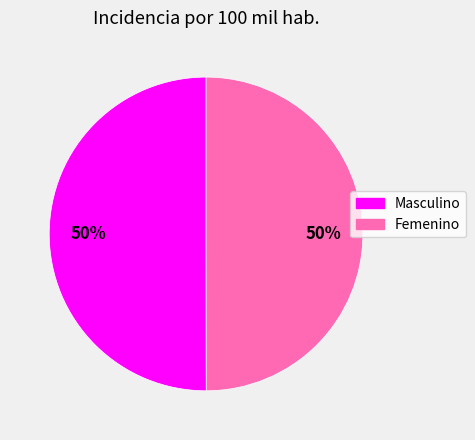

Is the sum of Femenino and Masculino greater than half?

Yes